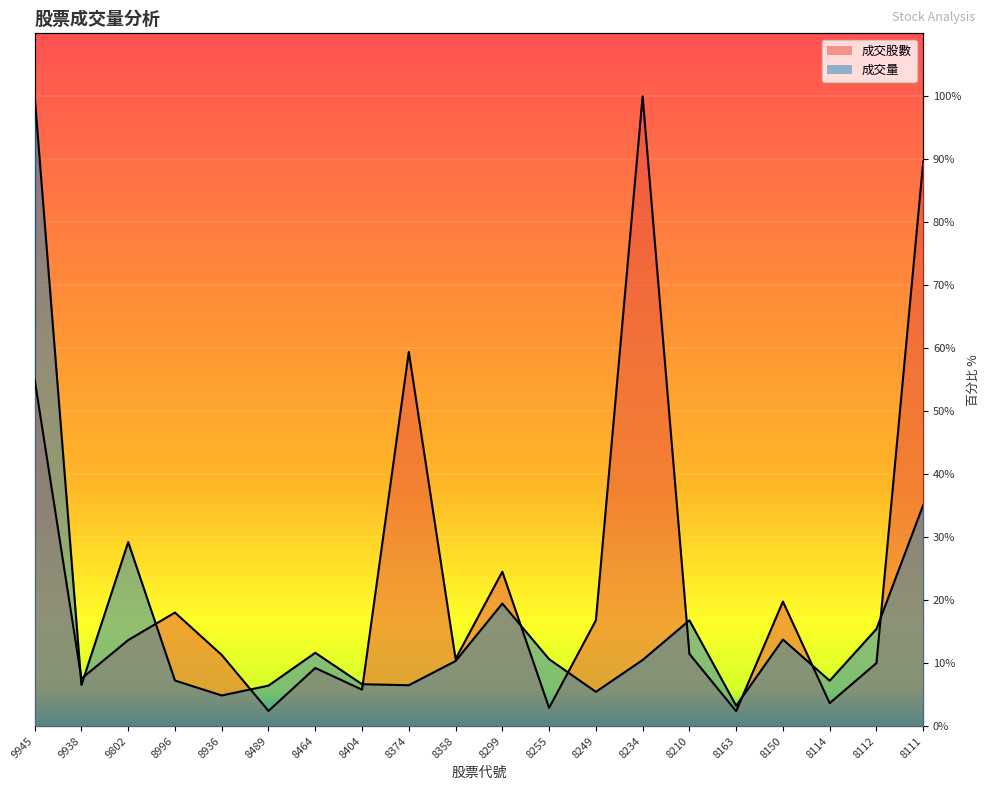

True or false: 成交量 has more than 2 points higher than both neighbors.

True